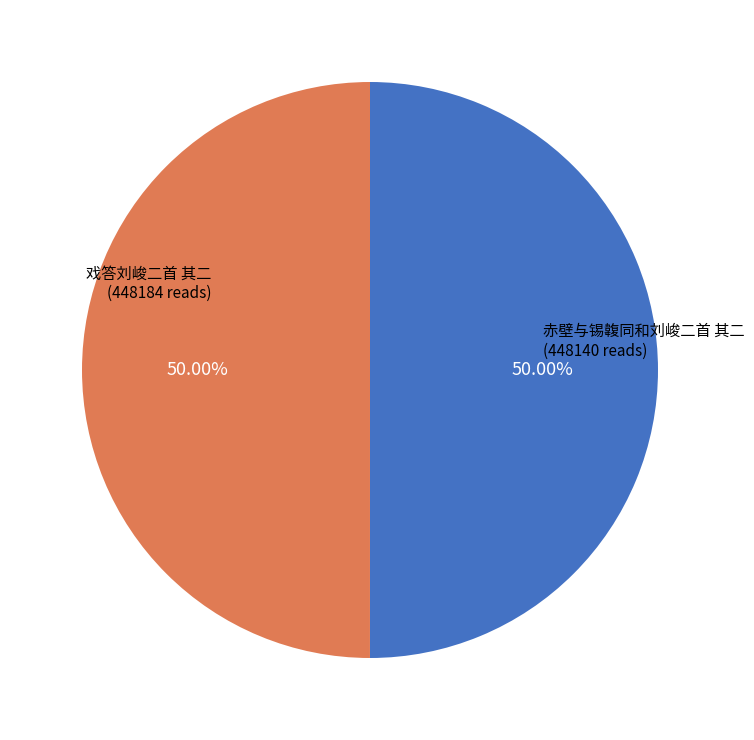

How many segments does this pie chart have?

2